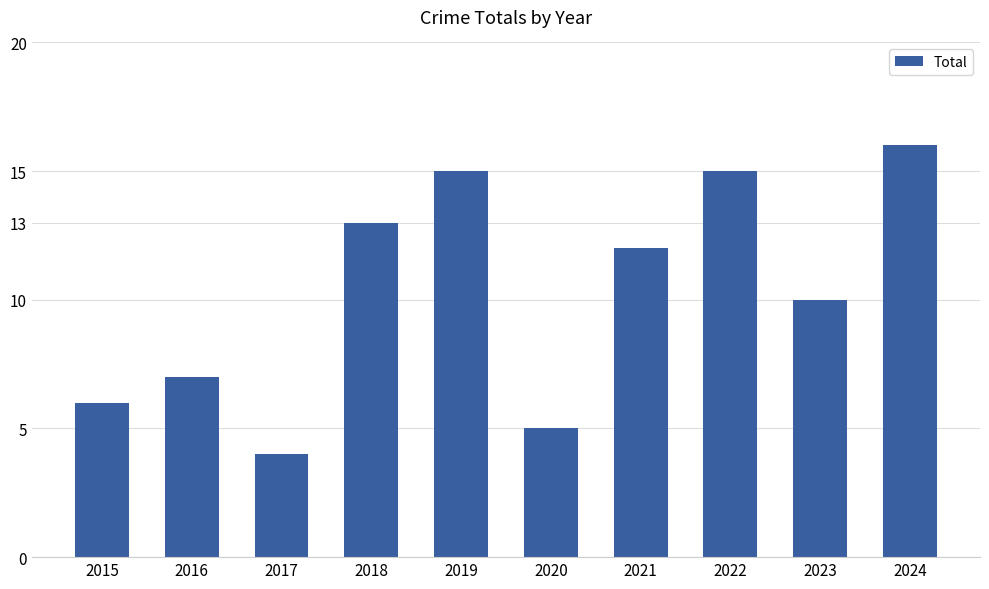

How many distinct data groups are displayed?

1